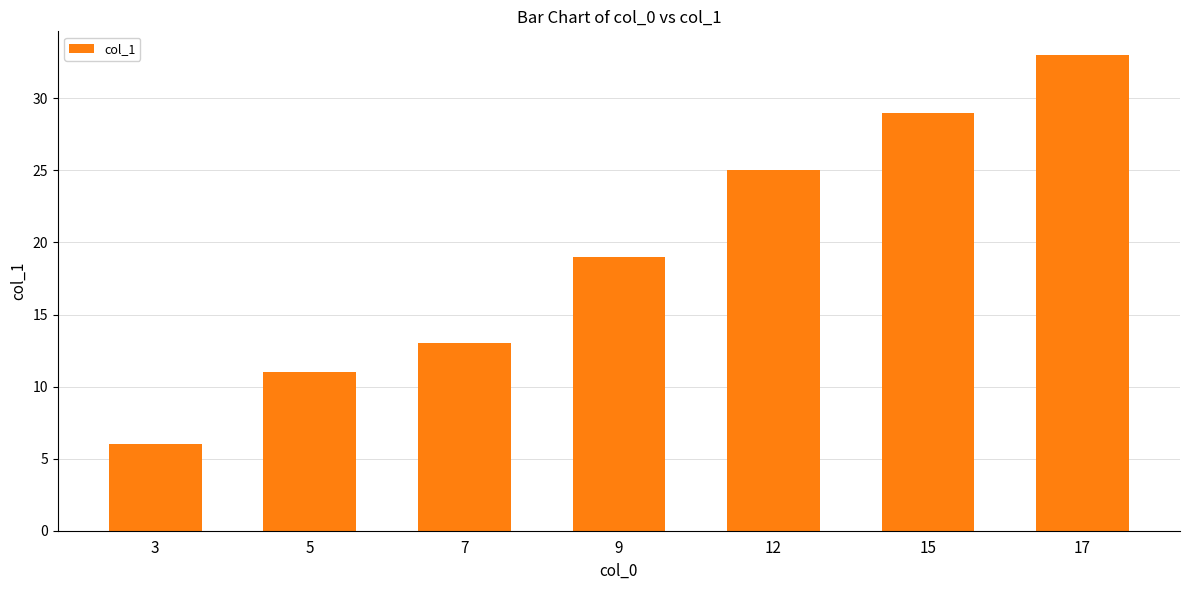

Reading right to left, what are all the values shown in this chart?

17=33	15=29	12=25	9=19	7=13	5=11	3=6